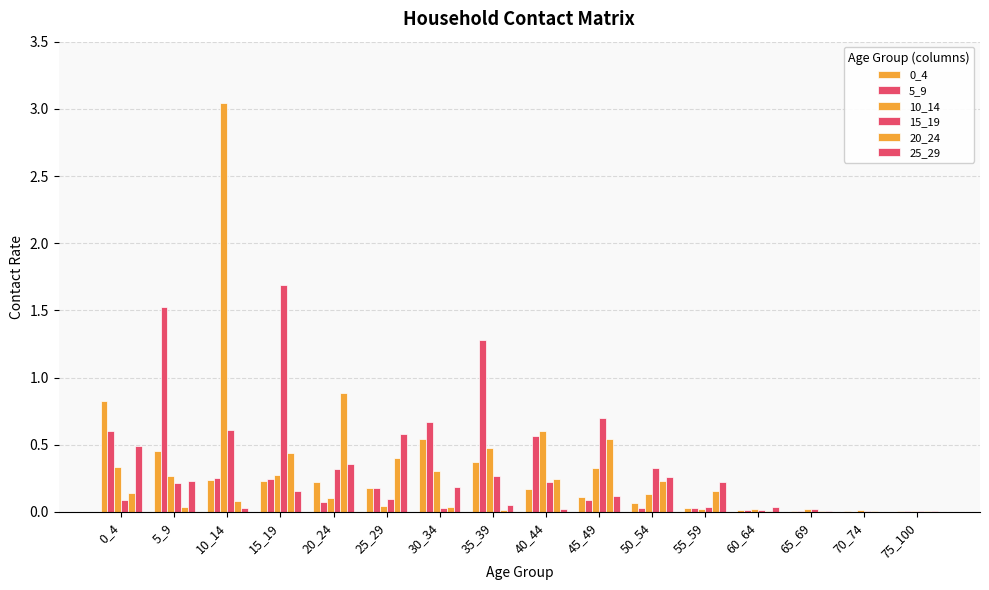

The 15_19 series shows 0.0 at 65_69. True or false?

True